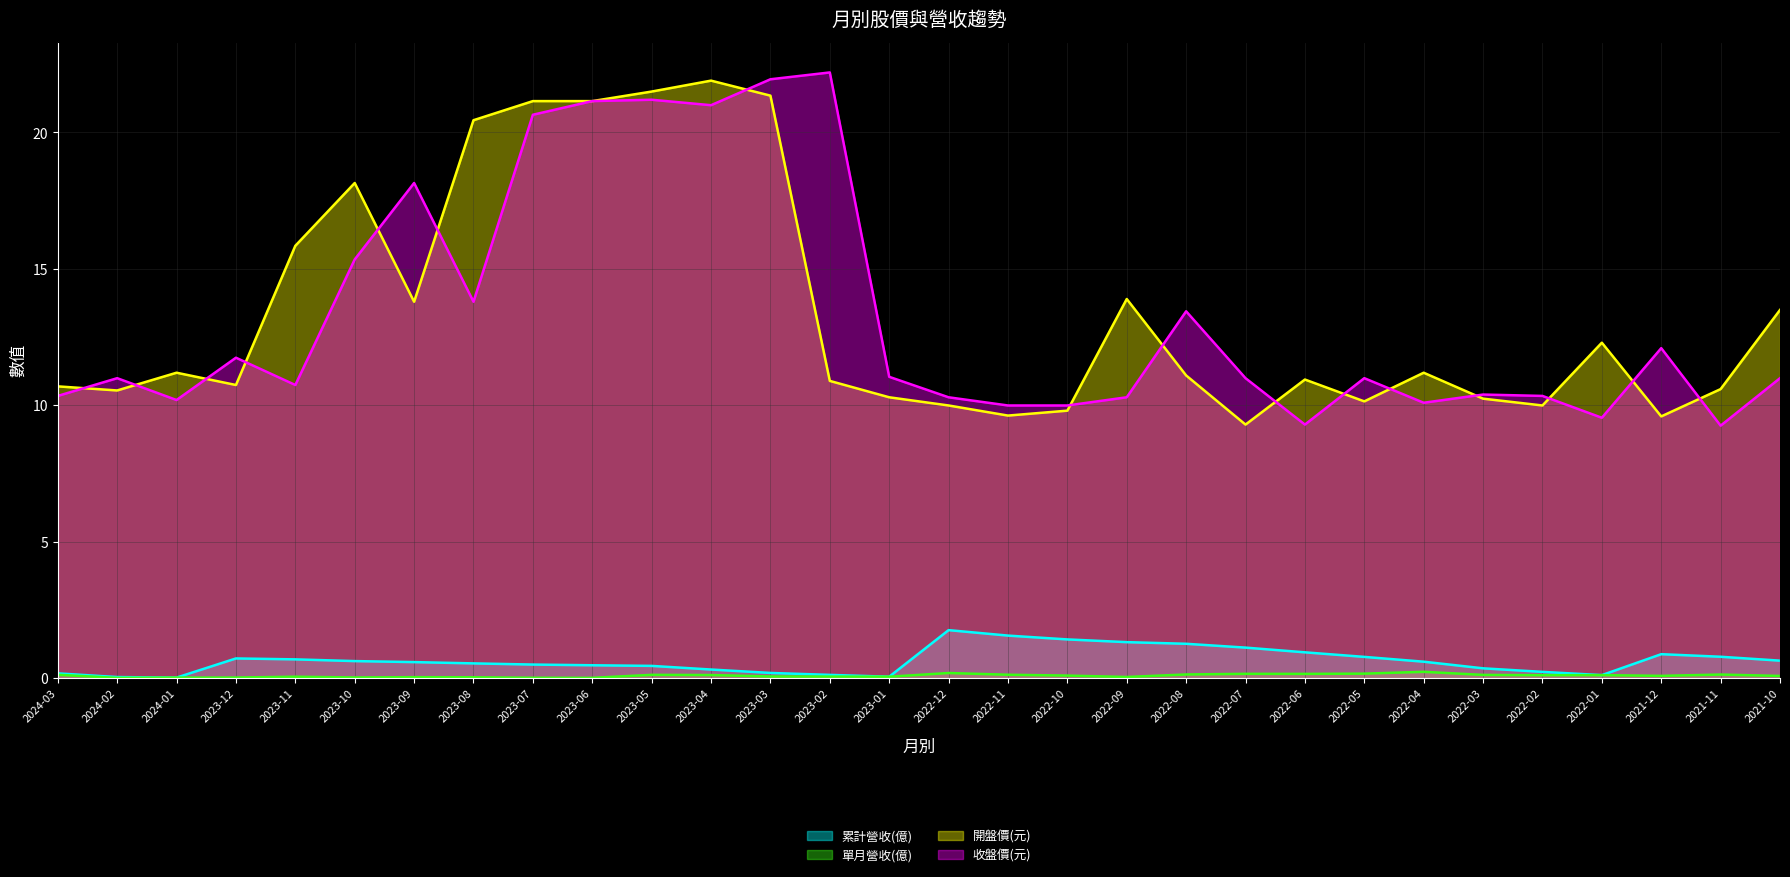

Which category has the highest value in the 累計營收(億) series?

2022-12